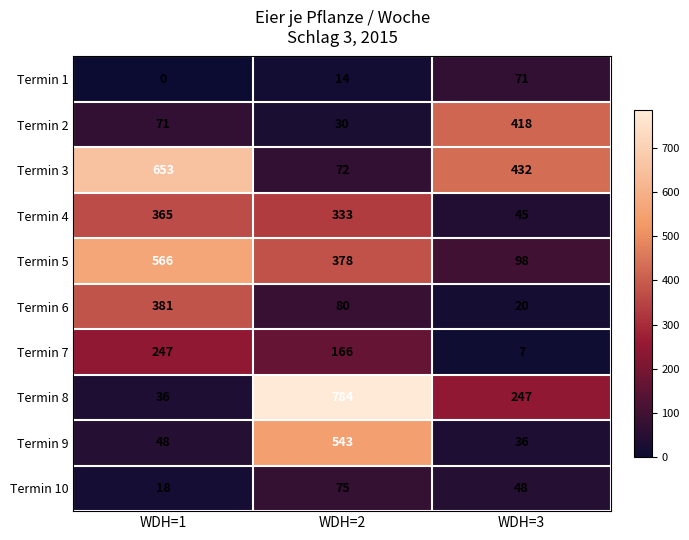

Rank the series at WDH=3 from lowest to highest value.

Termin 7, Termin 6, Termin 9, Termin 4, Termin 10, Termin 1, Termin 5, Termin 8, Termin 2, Termin 3